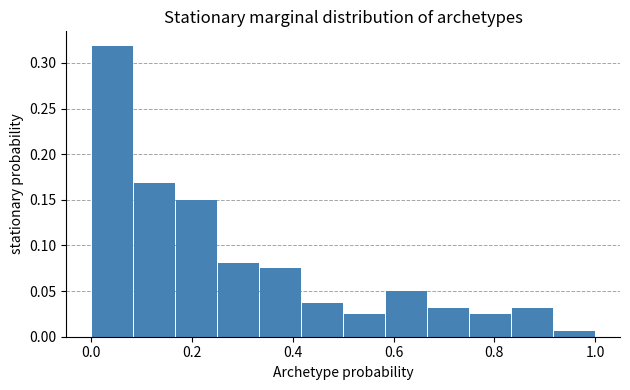

How tall is the bar that spans 0.50 to 0.58 on the x-axis? Neither the bar edges nor the heights are printed on the chart, so give them approximately, as read against the axes.

0.025